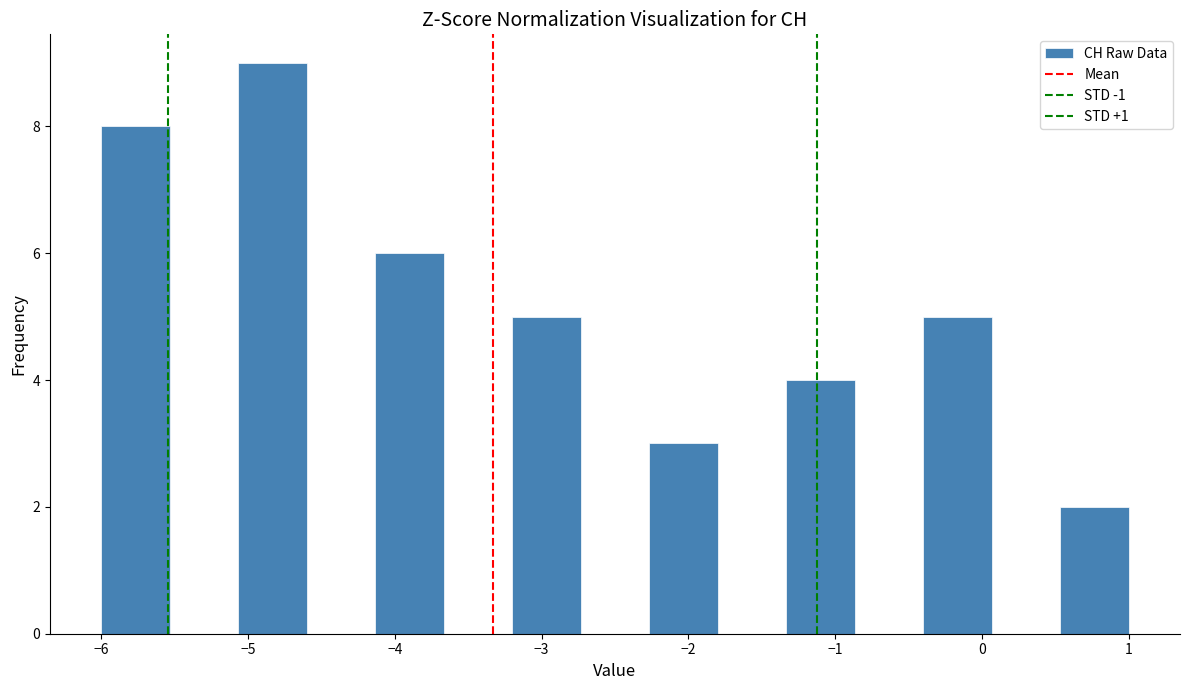

Reading left to right, transcribe this chart: for each bar, give the range it covers on the x-axis and its height. Neither the bar edges nor the heights are printed on the chart, so give them approximately, as read against the axes.

-6.0 to -5.5: 8
-5.5 to -5.1: 0
-5.1 to -4.6: 9
-4.6 to -4.1: 0
-4.1 to -3.7: 6
-3.7 to -3.2: 0
-3.2 to -2.7: 5
-2.7 to -2.3: 0
-2.3 to -1.8: 3
-1.8 to -1.3: 0
-1.3 to -0.9: 4
-0.9 to -0.4: 0
-0.4 to 0.1: 5
0.1 to 0.5: 0
0.5 to 1.0: 2